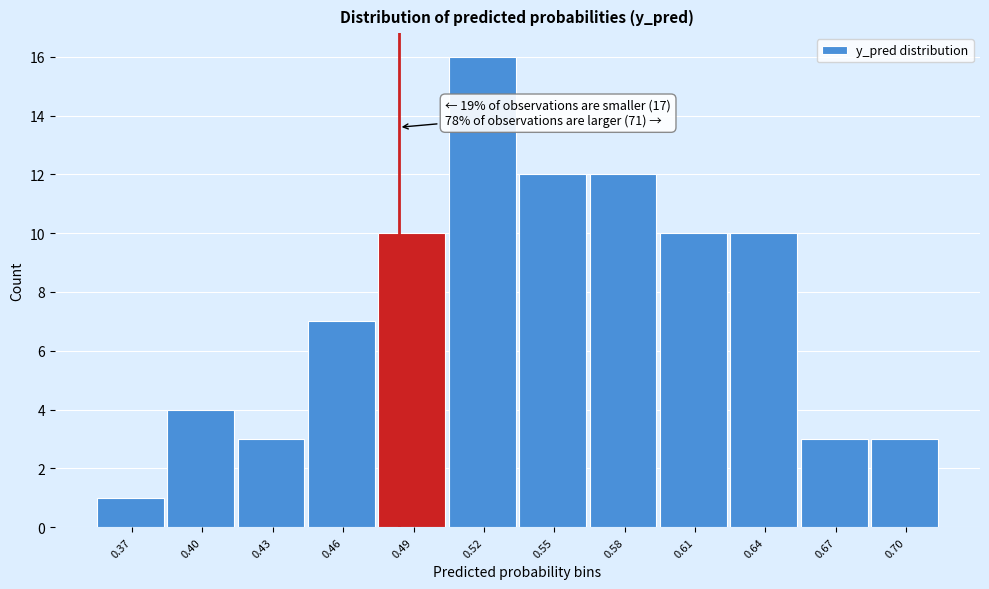

Reading left to right, what are all the values shown in this chart?

0.37=1	0.40=4	0.43=3	0.46=7	0.49=10	0.52=16	0.55=12	0.58=12	0.61=10	0.64=10	0.67=3	0.70=3